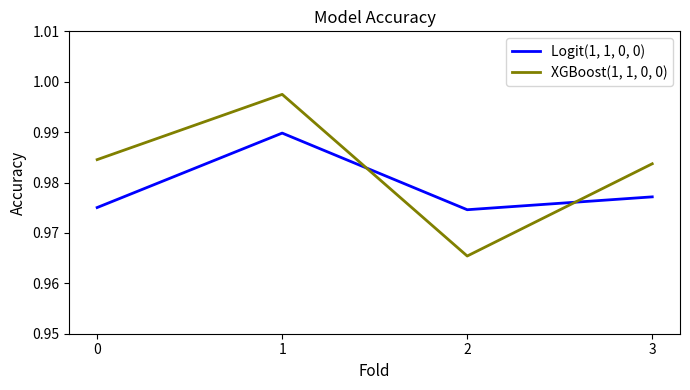

The value of XGBoost(1, 1, 0, 0) at 0 is 0.4. True or false?

False